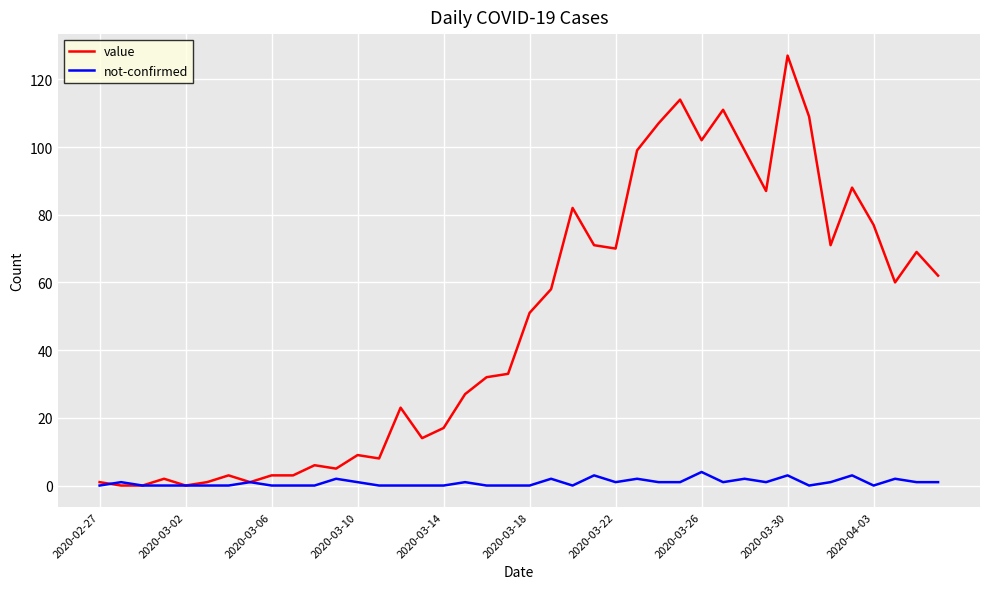

What is the highest value of the value series?

127